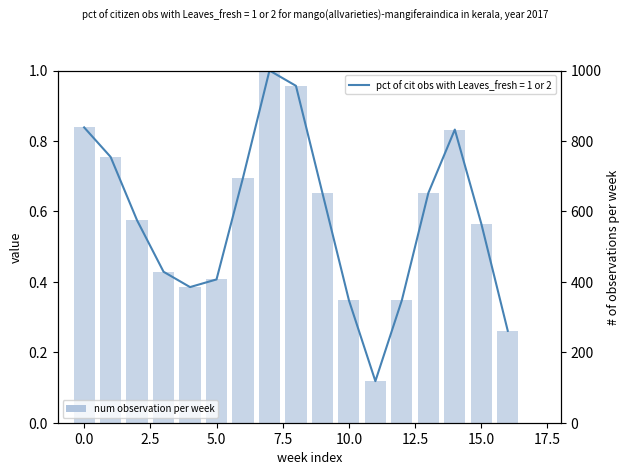

Between 10.0 and −2.5, which is larger?

−2.5